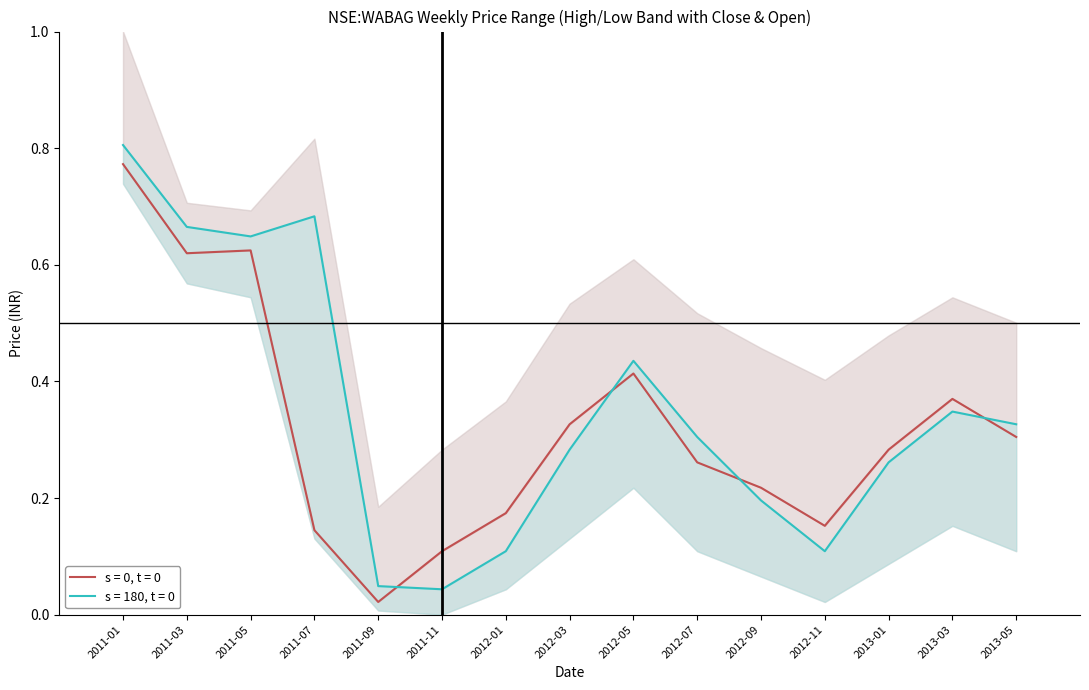

Does the chart have visible grid lines?

No